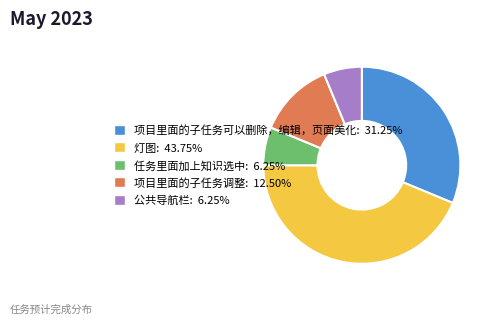

The 任务里面加上知识选中 slice represents 6% of the pie. True or false?

True